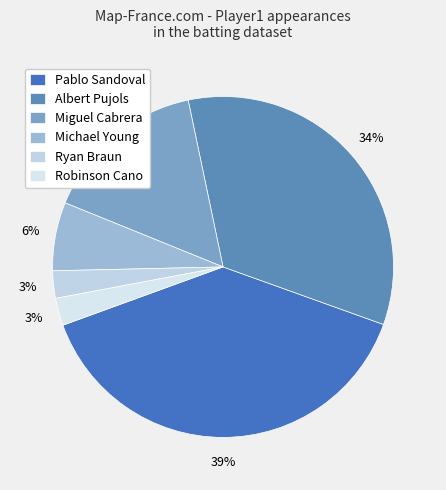

How many segments does this pie chart have?

6